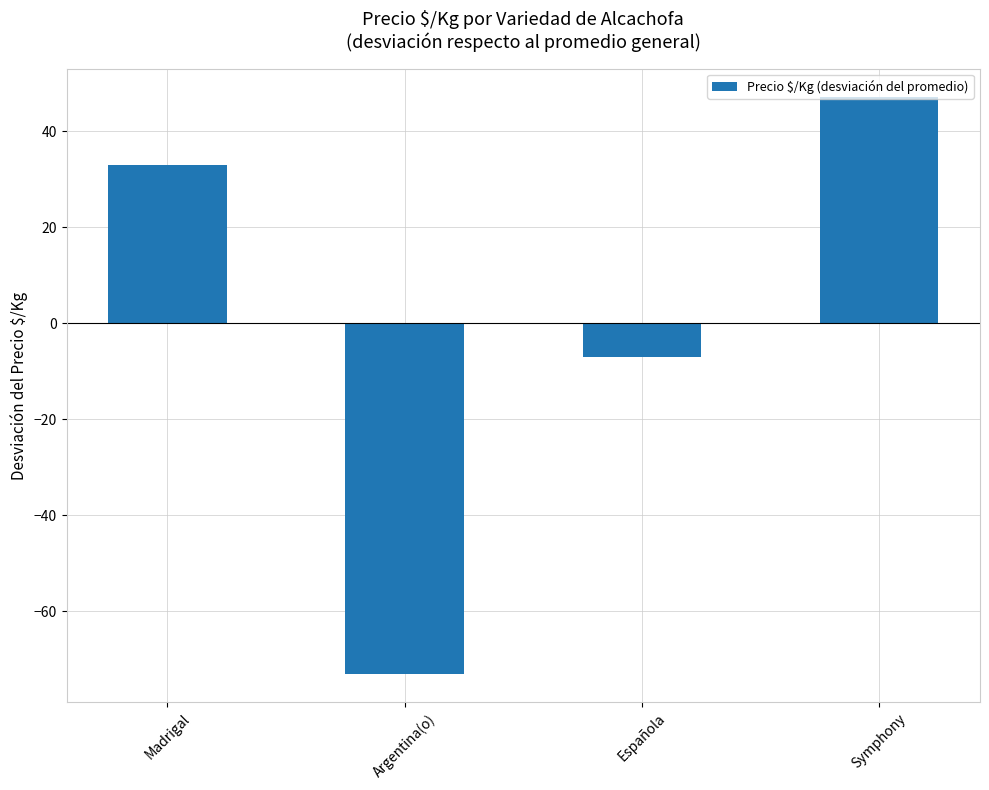

Which has a higher value, Española or Argentina(o)?

Española